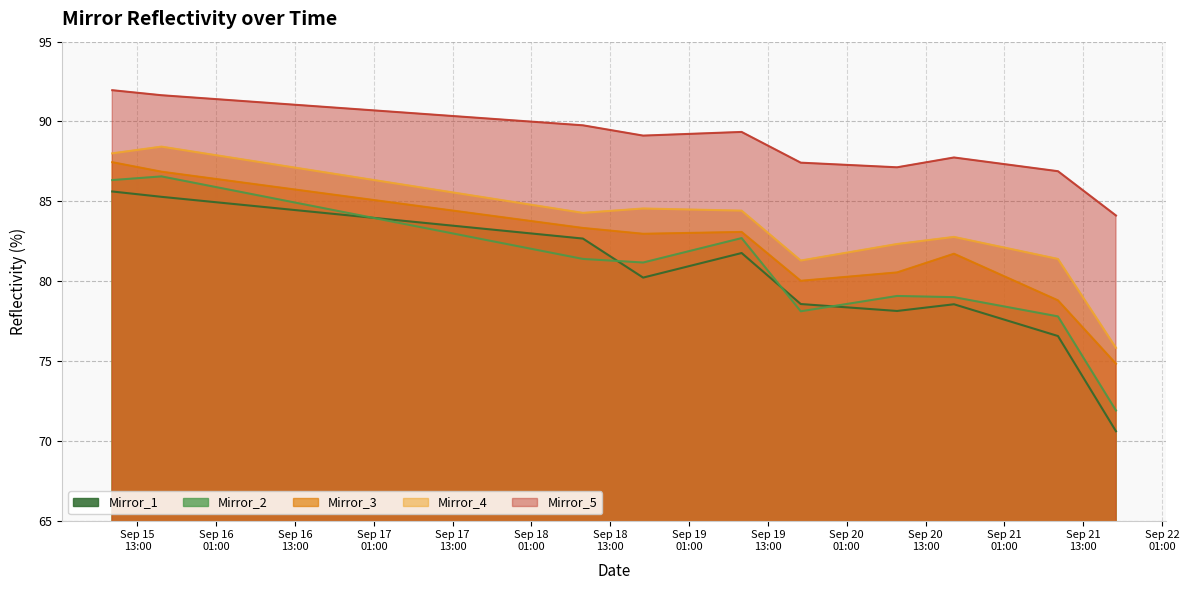

Is it true that Mirror_4 equals 128.9 at 2017-09-21 09:10:00?

False